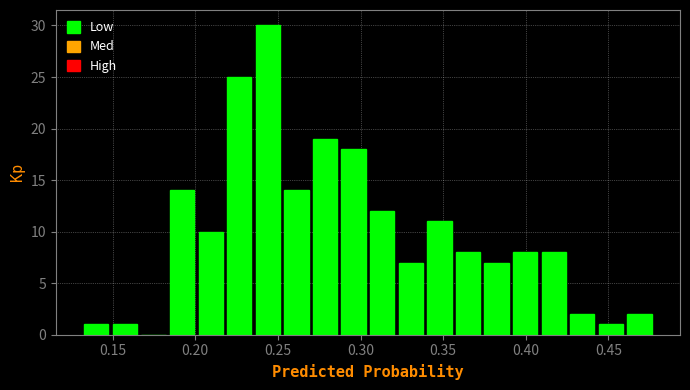

Around what value on the x-axis is the tallest bar? Give the approximate position of its centre, as read against the axis.

0.245